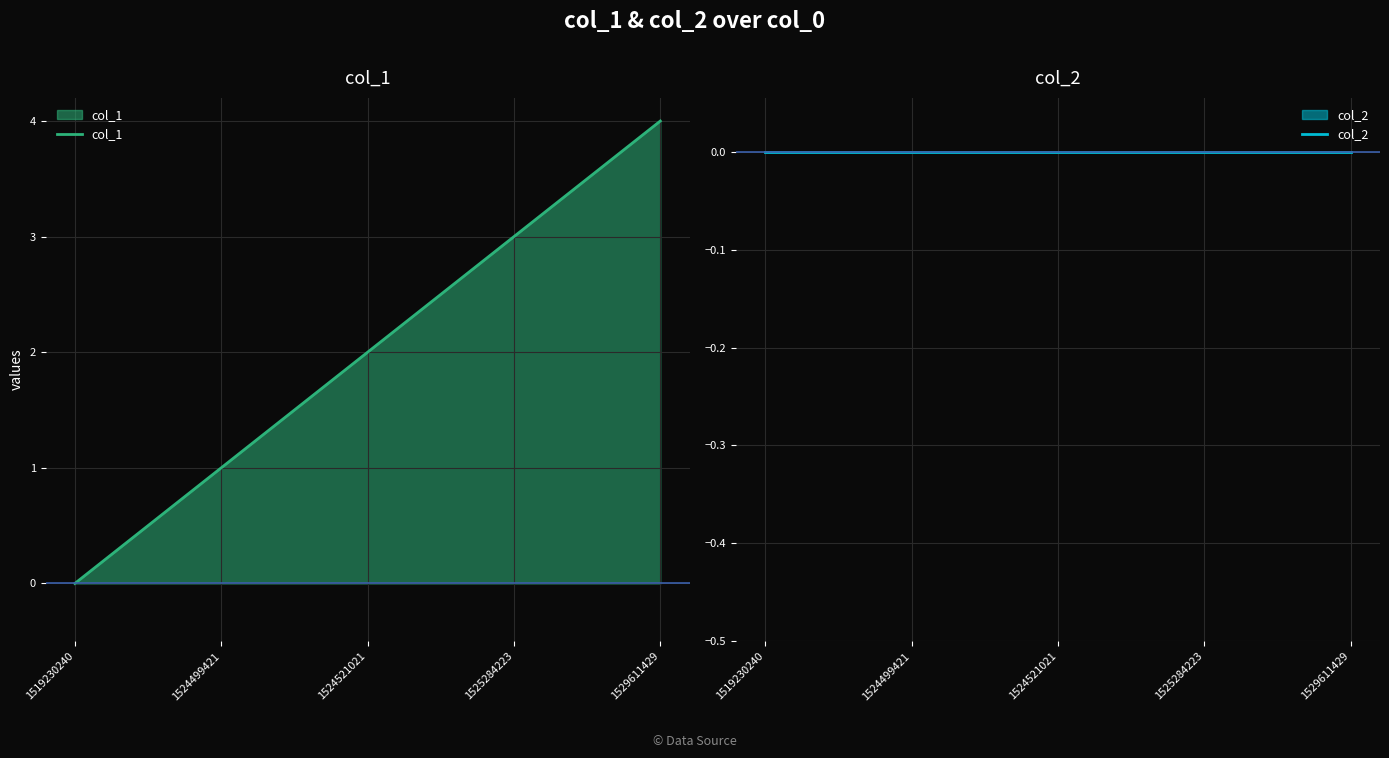

Which category has the lowest value across all series?

1519230240